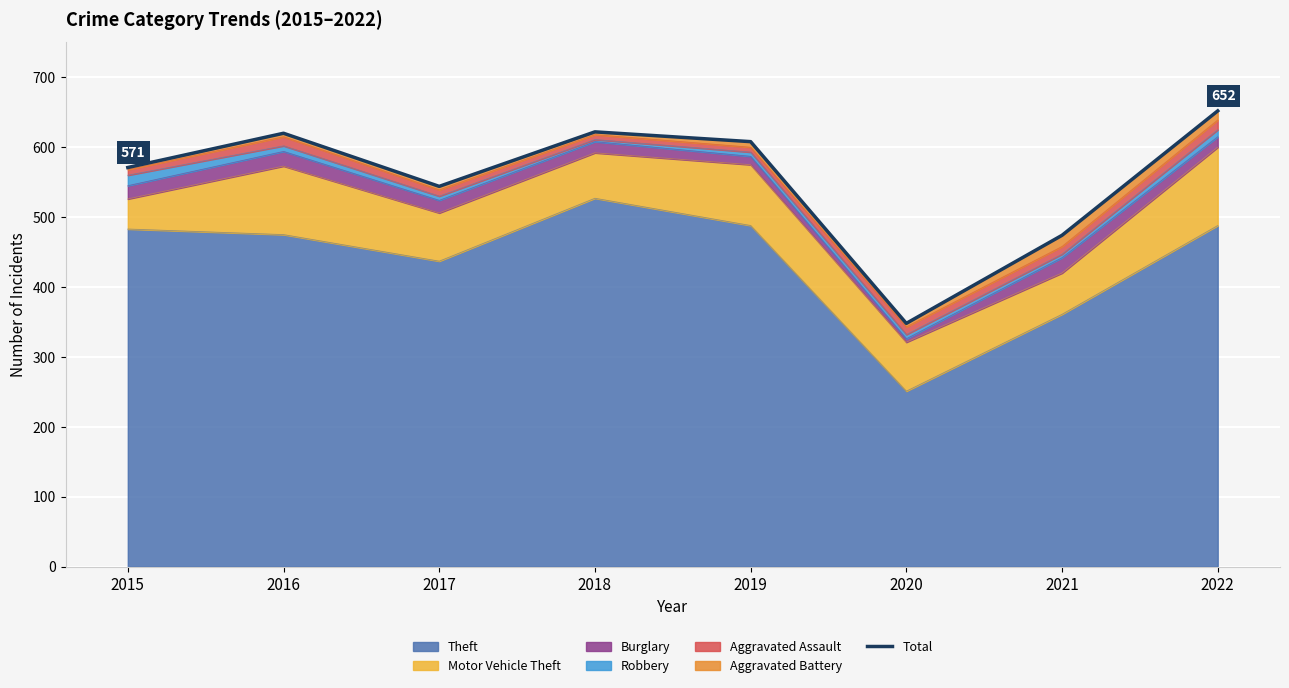

At which category does the data reach its first local peak?

2016